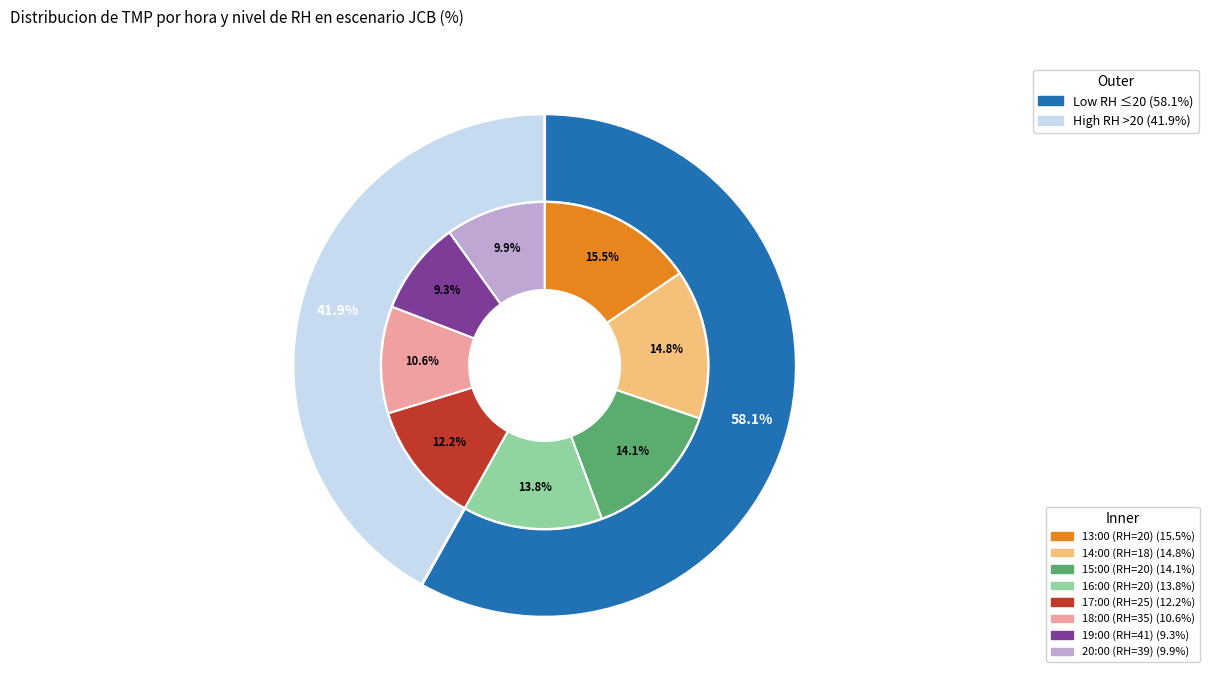

To the nearest percent, what is the difference between the 13:00 (RH=20) and 15:00 (RH=20) slice percentages?

1%